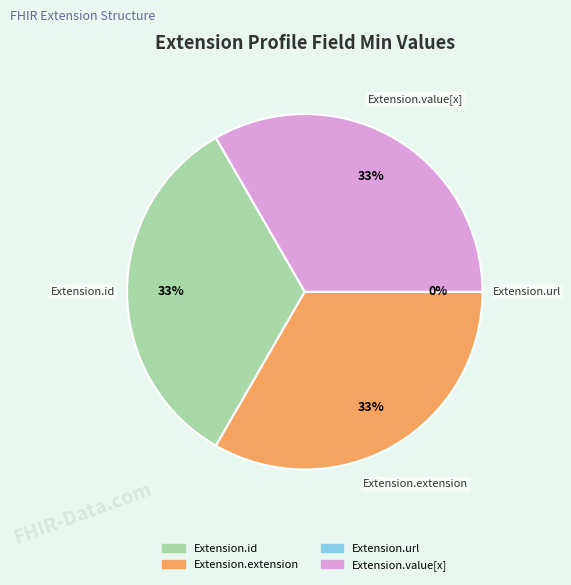

What percentage is the Extension.value[x] slice, to the nearest percent?

33%